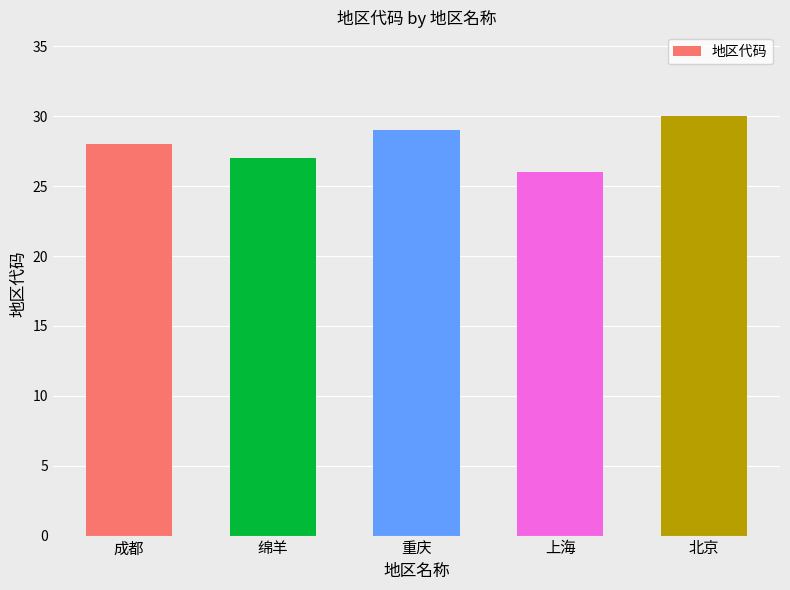

How many distinct data groups are displayed?

1